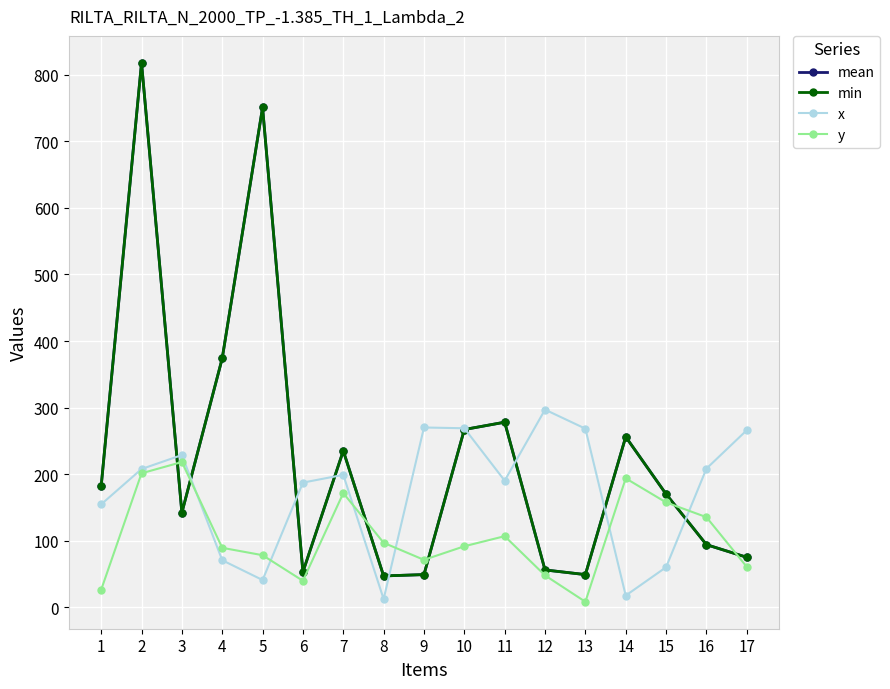

Reading left to right, transcribe all the data shown in this chart.

mean: 1=182.0	2=818.0	3=142.0	4=374.0	5=751.0	6=53.0	7=235.0	8=47.0	9=49.0	10=267.0	11=278.0	12=56.0	13=49.0	14=256.0	15=170.0	16=94.0	17=75.0
min: 1=182.0	2=818.0	3=142.0	4=374.0	5=751.0	6=53.0	7=235.0	8=47.0	9=49.0	10=267.0	11=278.0	12=56.0	13=49.0	14=256.0	15=170.0	16=94.0	17=75.0
x: 1=154.6	2=207.6	3=228.6	4=70.6	5=40.8	6=187.2	7=198.9	8=12.2	9=270.1	10=268.9	11=190.1	12=296.9	13=268.3	14=17.5	15=60.1	16=208.2	17=266.0
y: 1=26.2	2=201.2	3=218.1	4=89.2	5=78.2	6=39.7	7=171.5	8=96.8	9=71.2	10=91.6	11=106.7	12=47.8	13=8.2	14=193.6	15=157.5	16=135.3	17=60.7